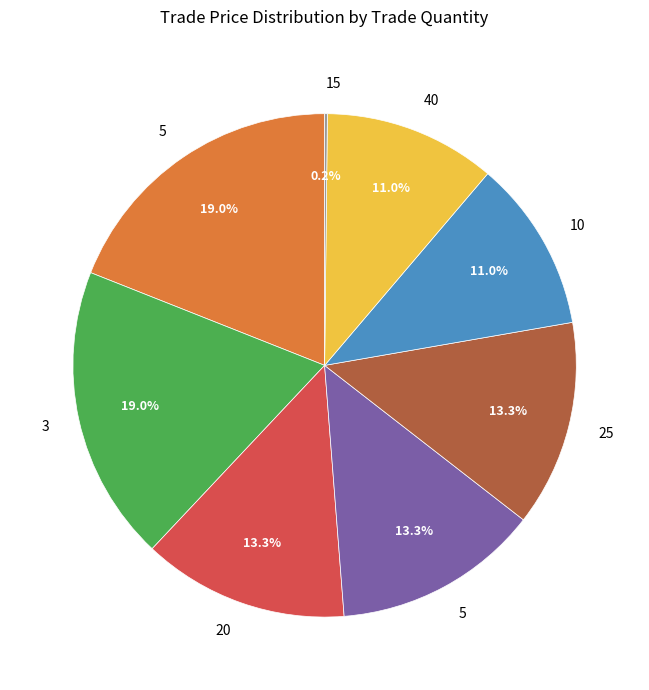

Does any single category account for the majority?

No